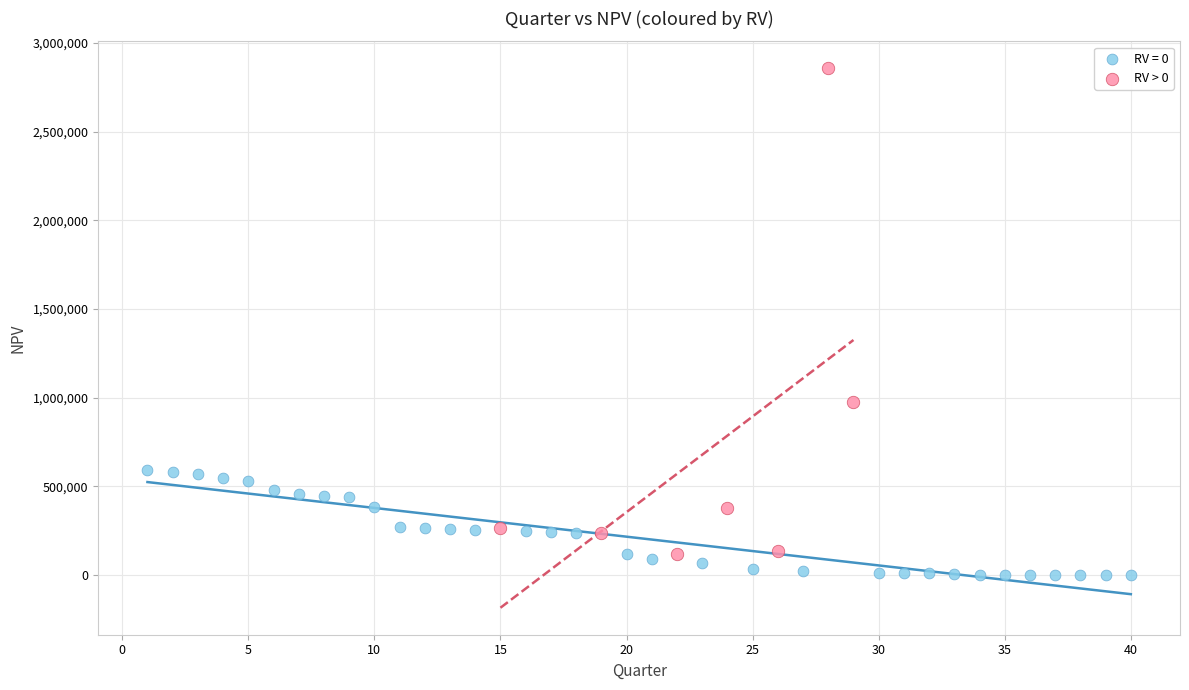

Which series has the largest Y range (max minus min)?

RV > 0